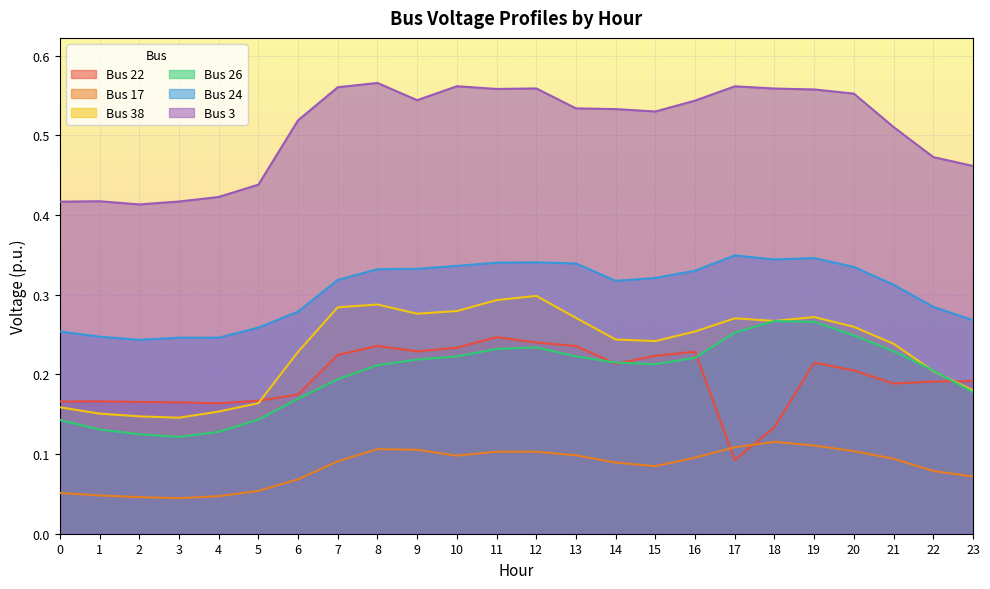

True or false: Bus 3 and Bus 17 cross at least once.

False